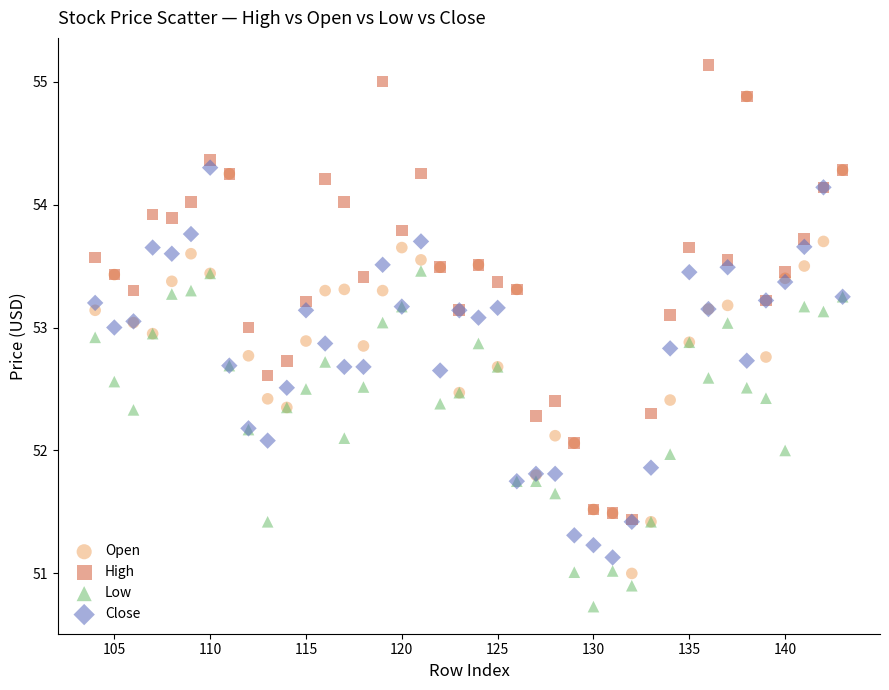

What are all the series names shown in the legend?

Open, High, Low, Close